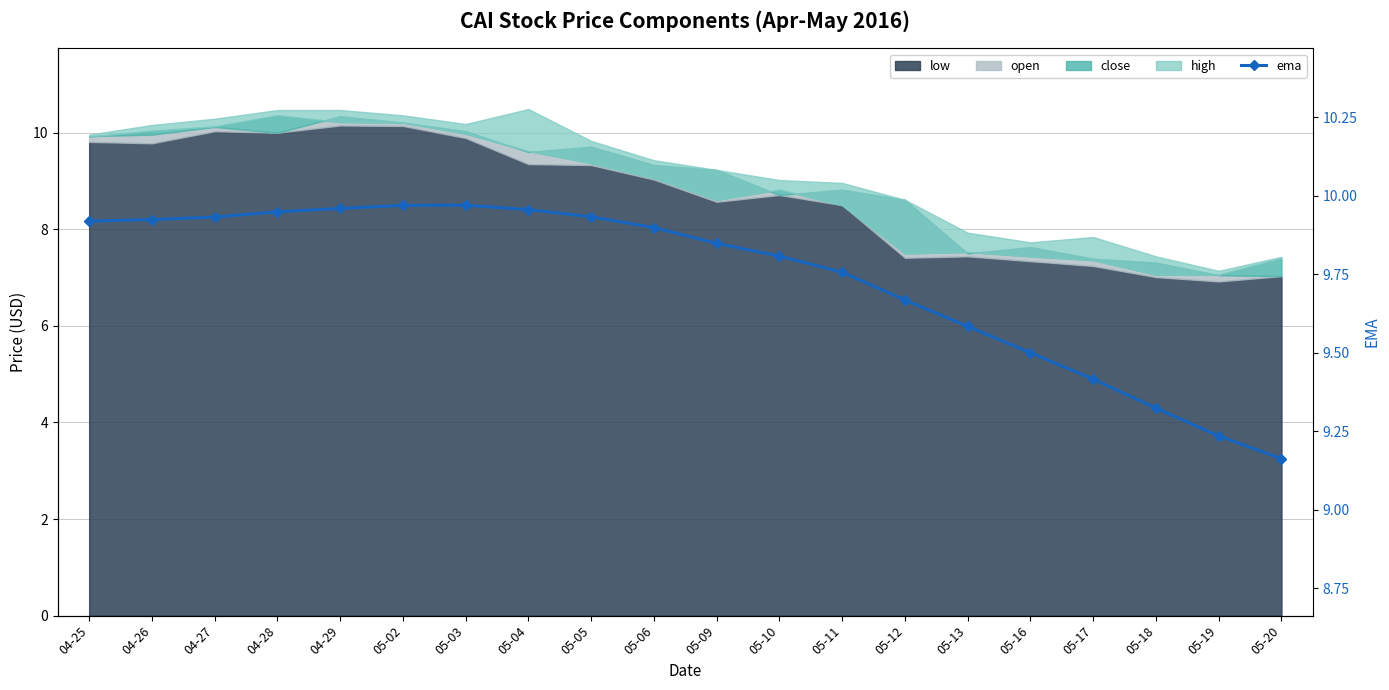

What is the label of the 8th point from the right?

05-11